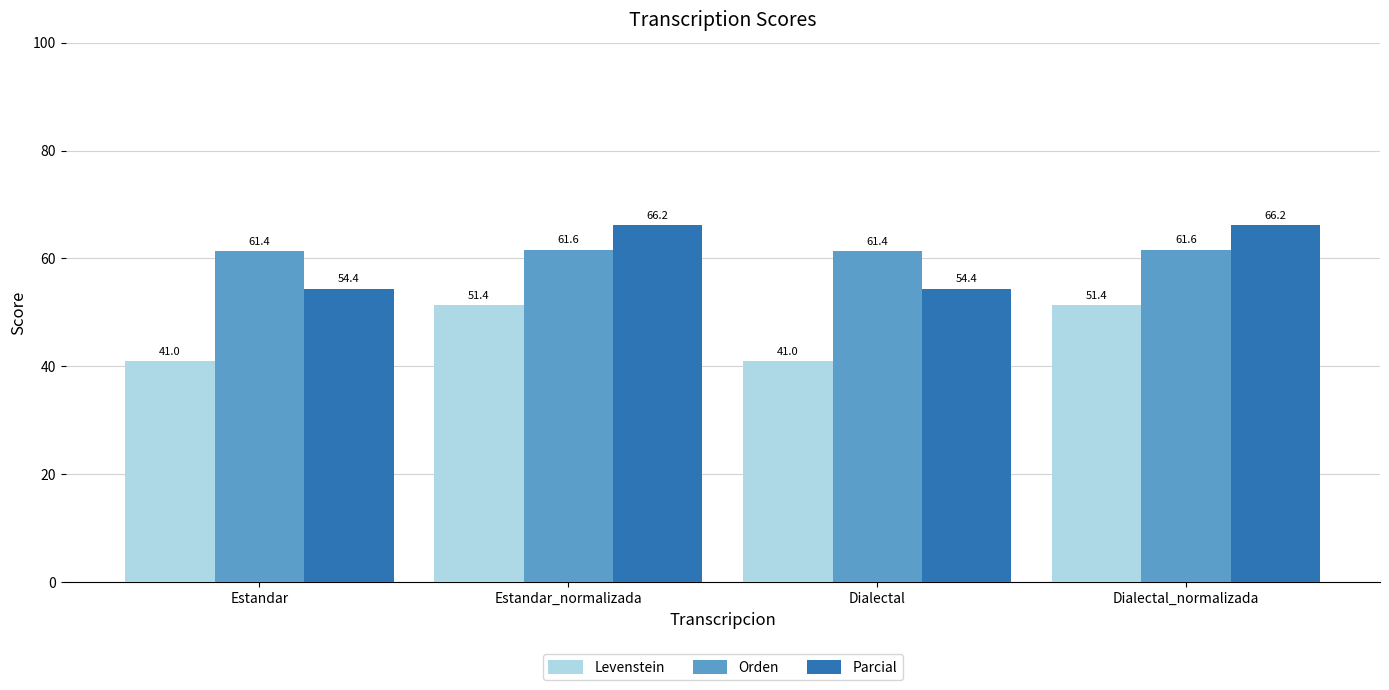

What is the value of the Parcial bar at the 1st from the left?

54.4